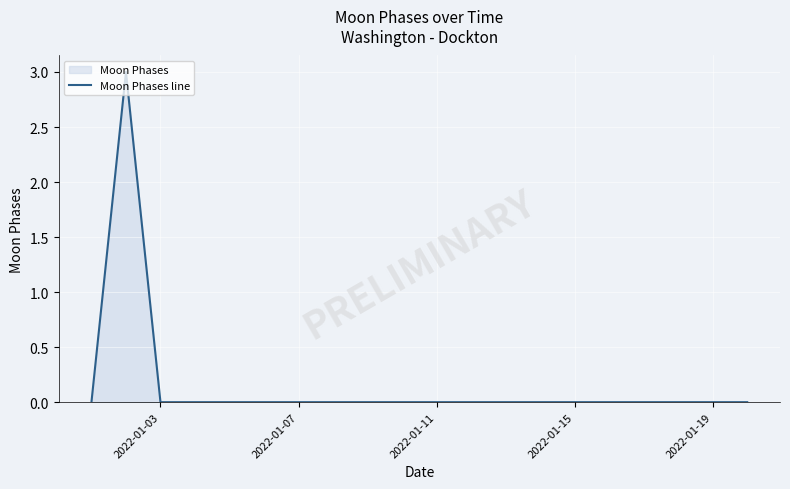

True or false: the data has more than 2 interior local peaks.

False